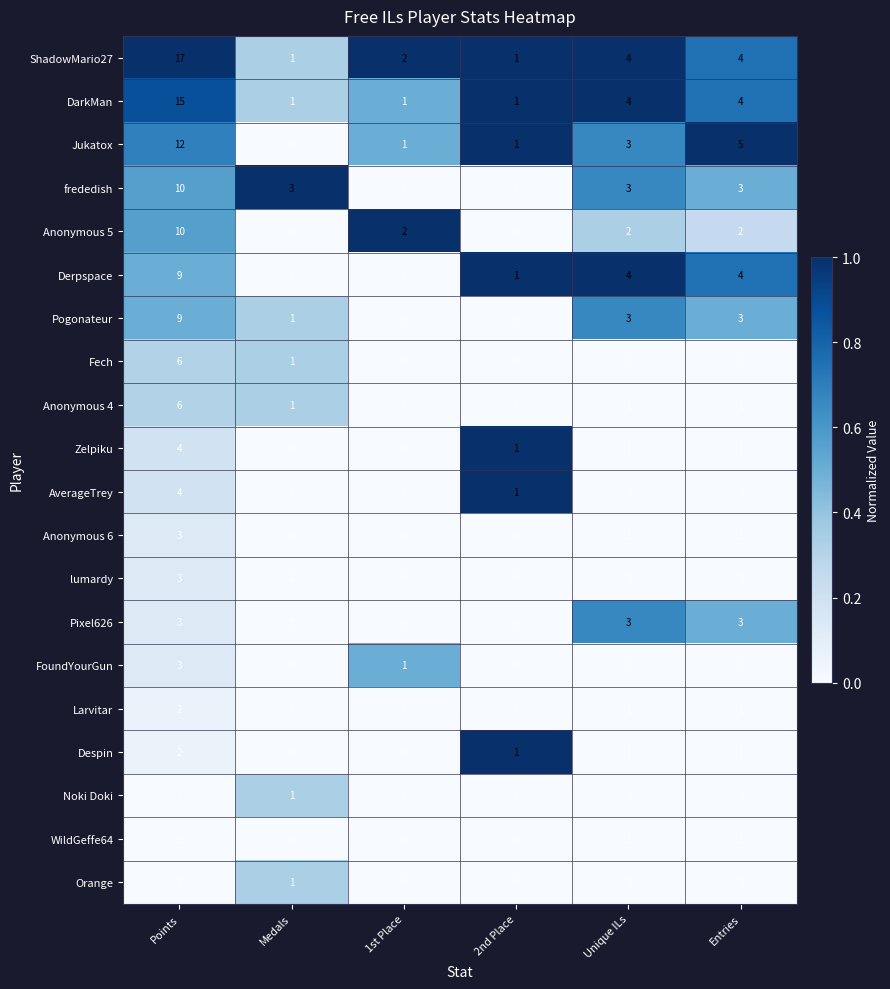

True or false: frededish has a value of 5 at 1st Place.

False